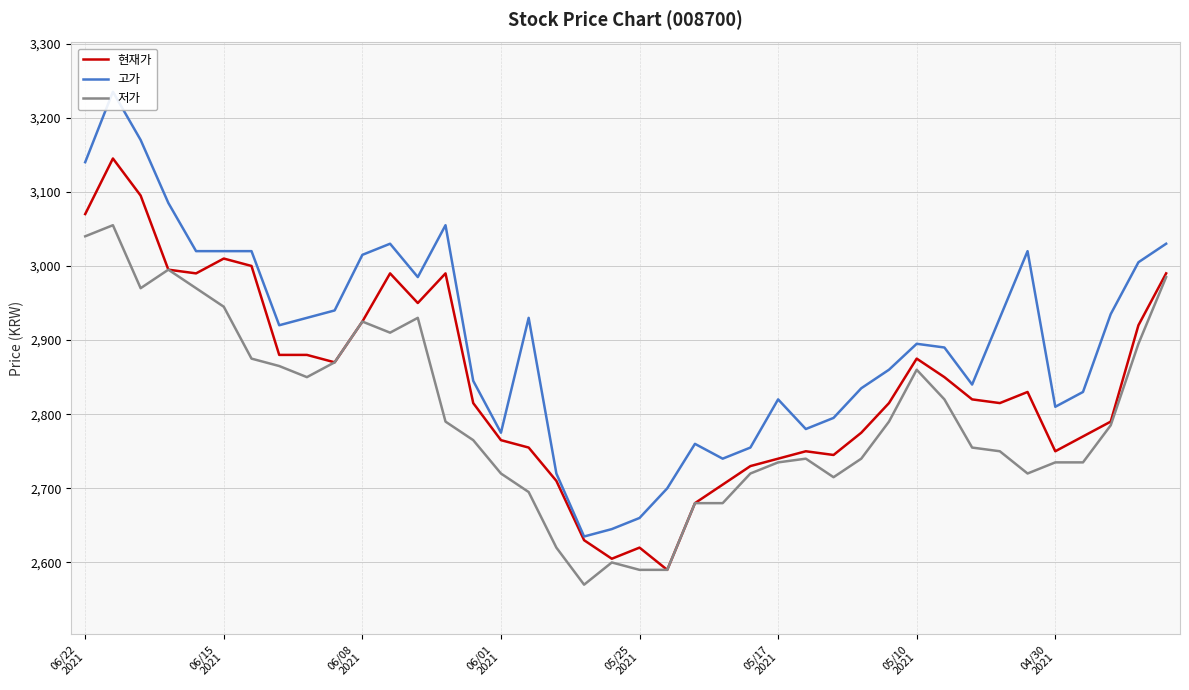

At how many categories does at least one series exceed 2951?

14